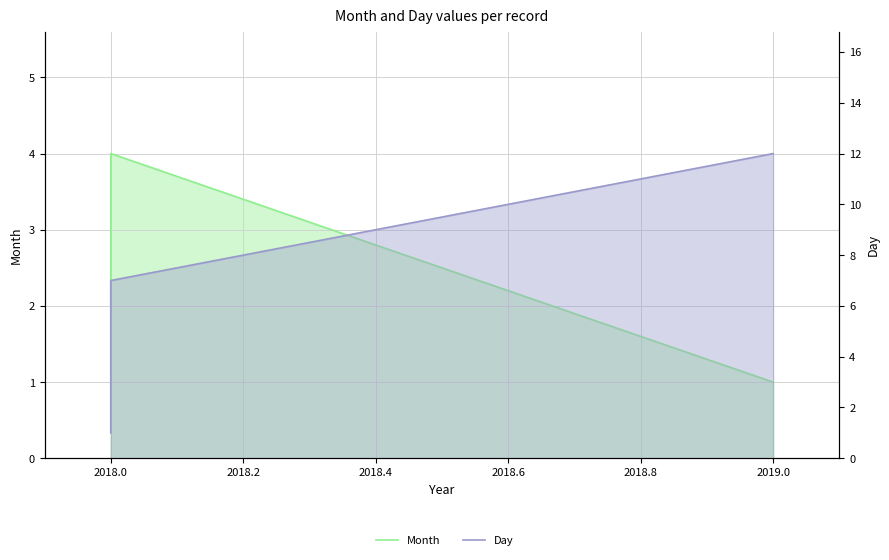

Is the value of Month at 2018.0 greater than the value of Day at 2018.0?

No